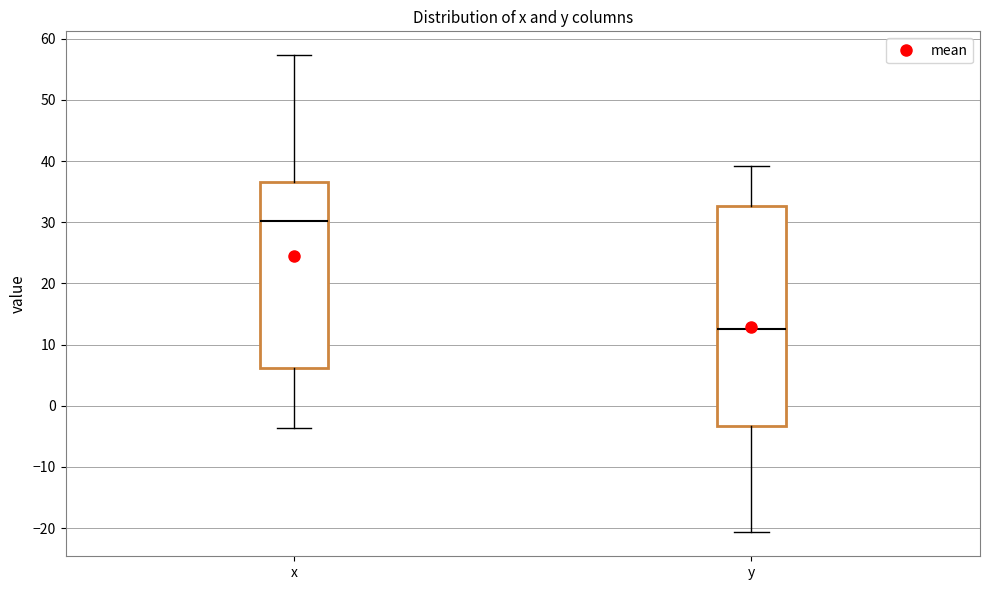

Comparing the boxes themselves (not the whiskers), which one is the tallest?

y